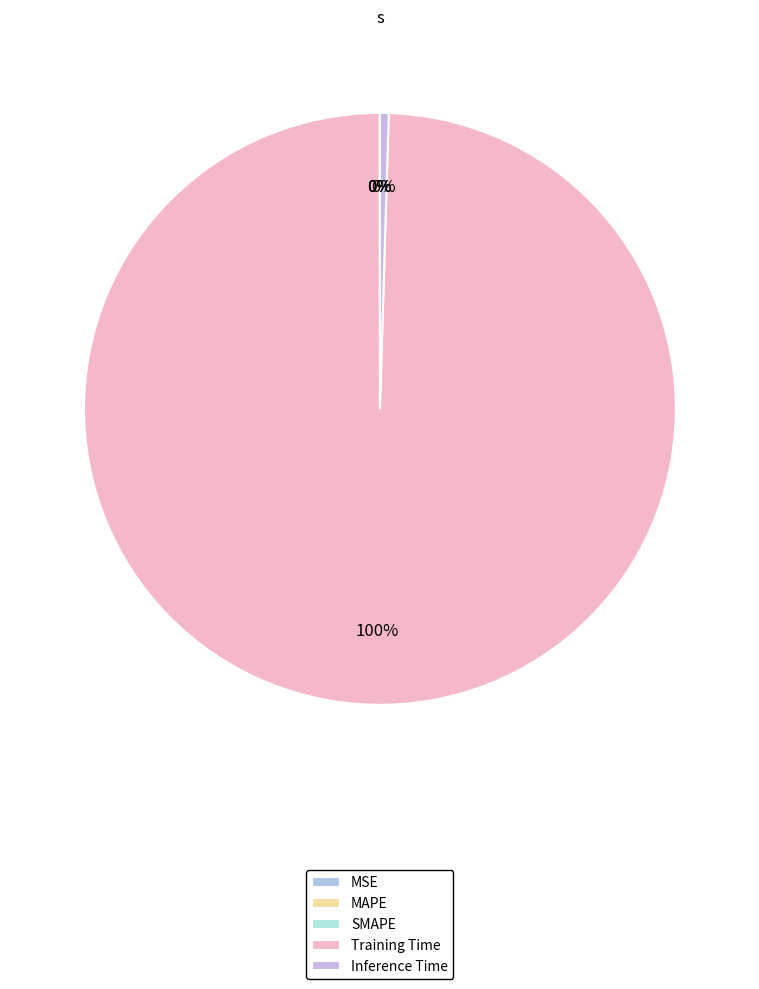

Do Training Time and MAPE together represent more than half of the pie?

Yes